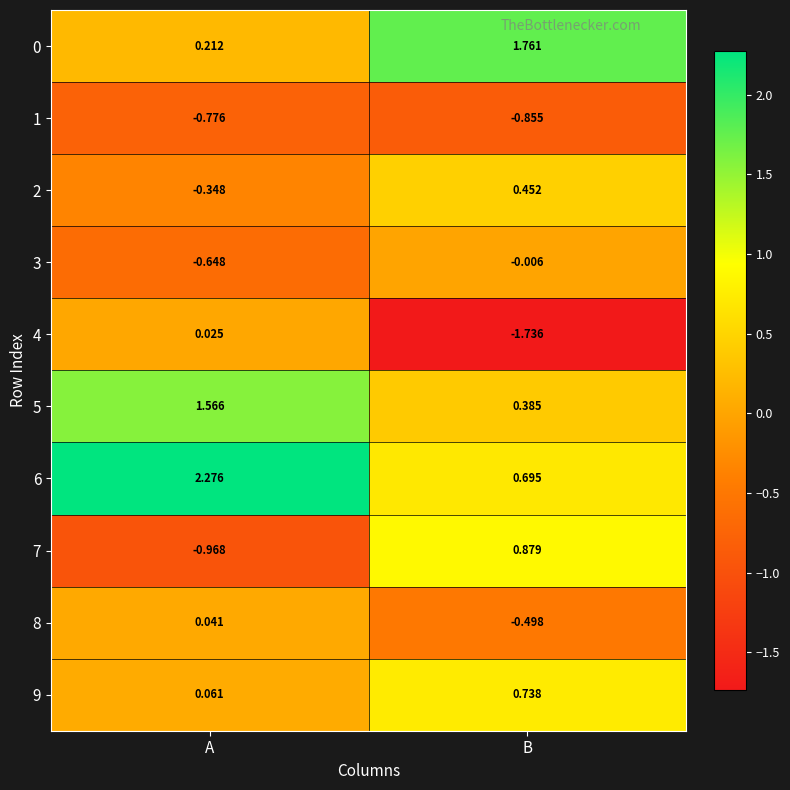

Which category has the lowest value in the 3 series?

A